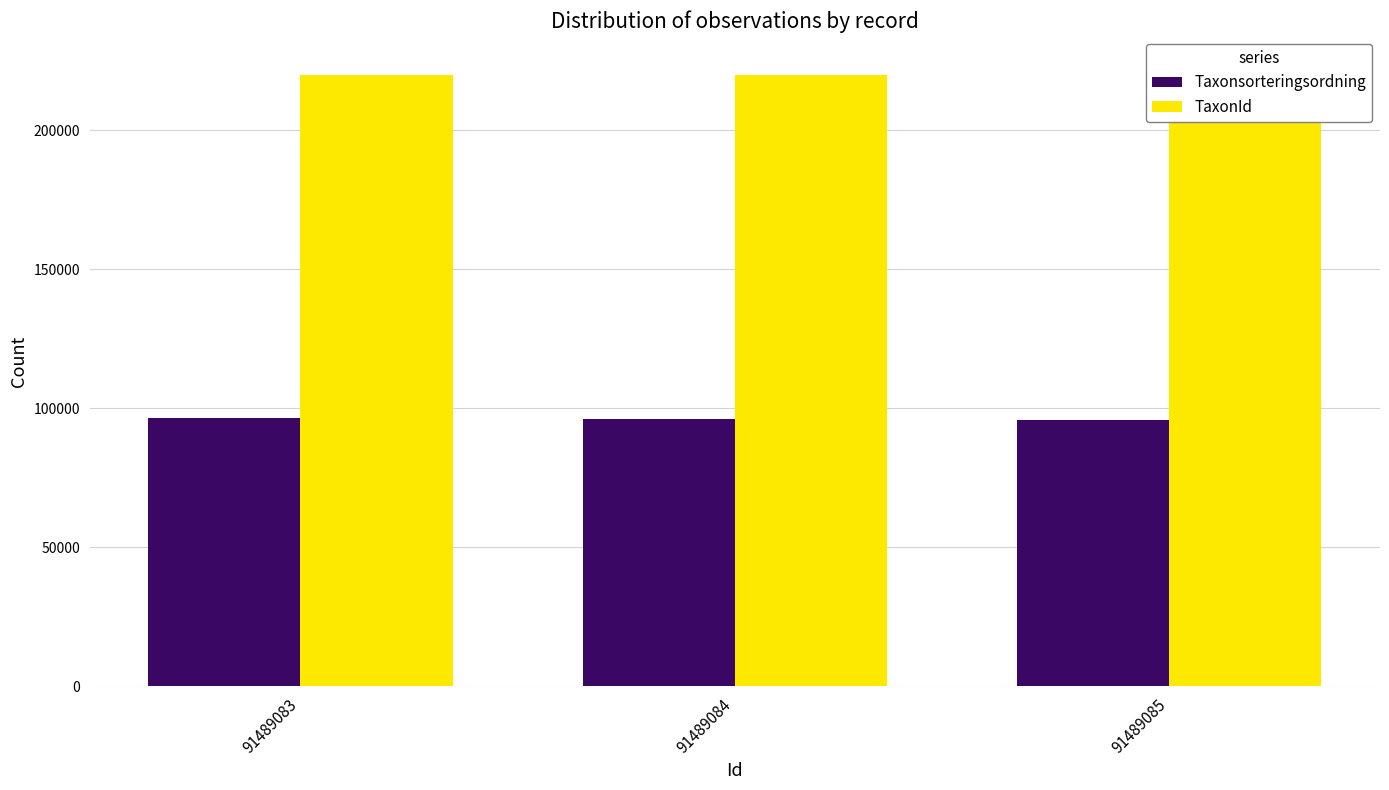

What is the difference between the Taxonsorteringsordning values at 91489083 and 91489085?

999